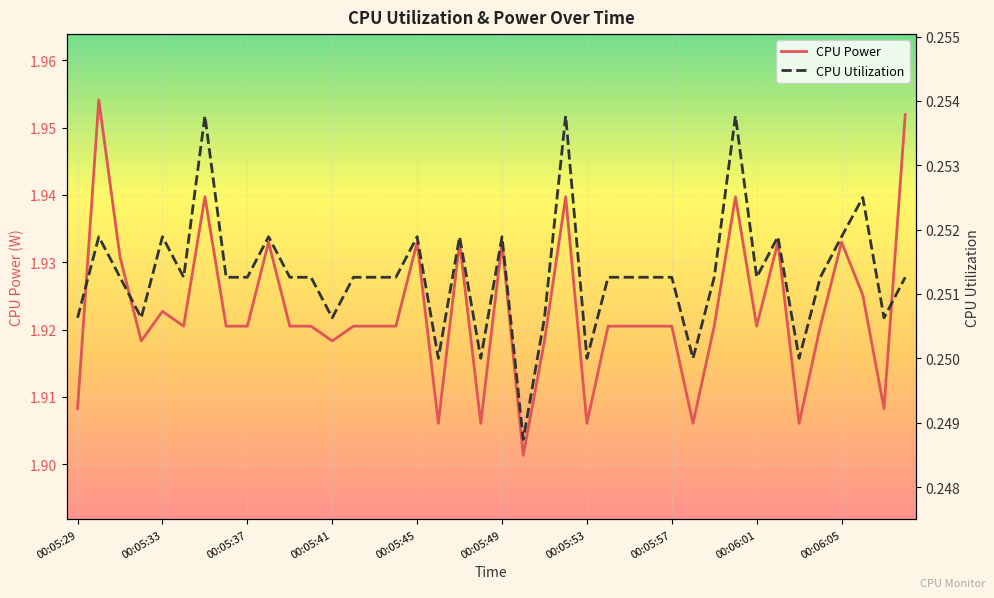

True or false: CPU Power has a value of 0.5 at 00:05:57.

False